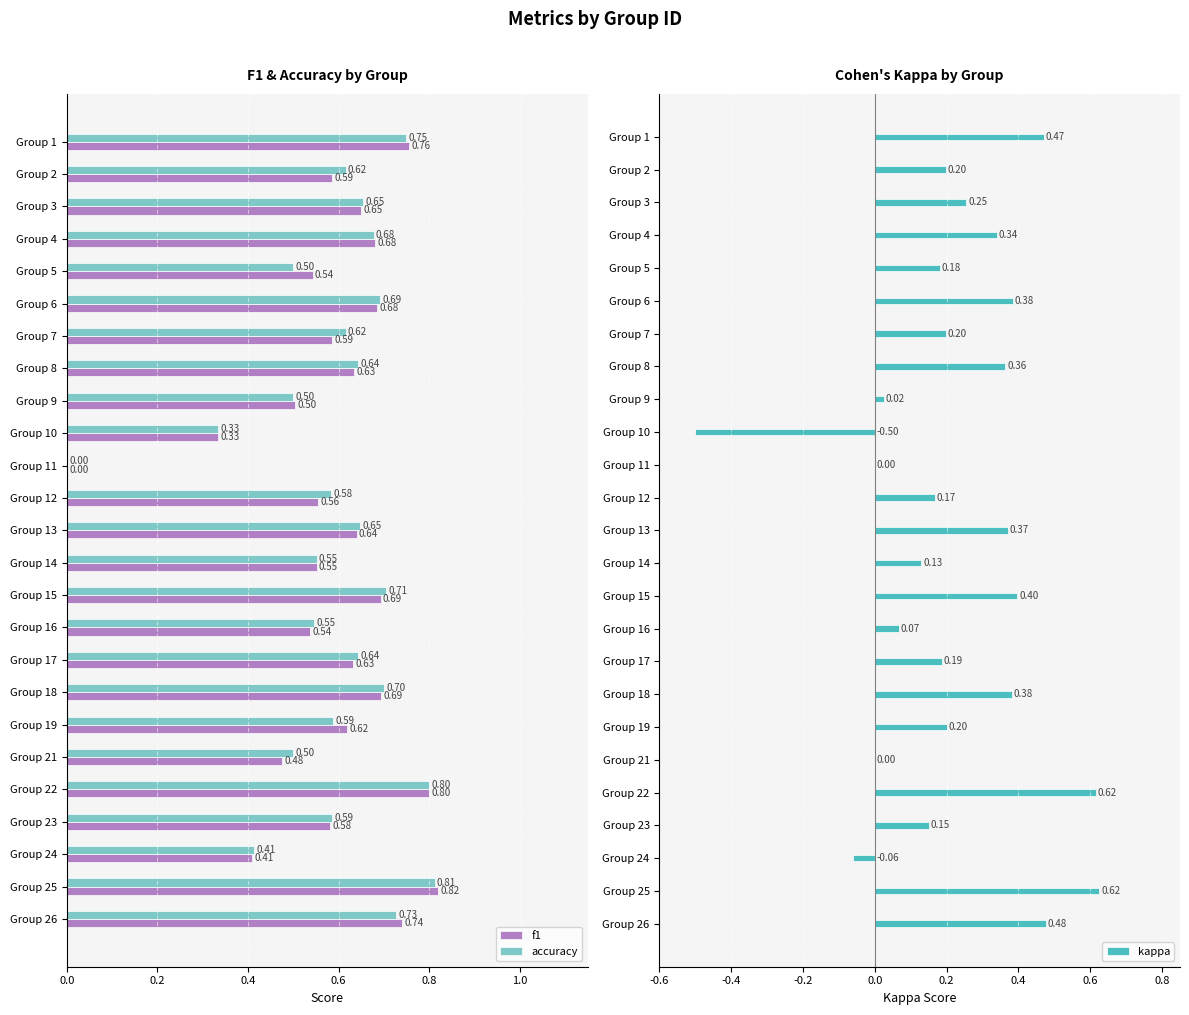

Reading left to right, transcribe all the data shown in this chart.

f1: 0.8	0.6	0.6	0.7	0.5	0.7	0.6	0.6	0.5	0.3	0.0	0.6	0.6	0.6	0.7	0.5	0.6	0.7	0.6	0.5	0.8	0.6	0.4	0.8	0.7
accuracy: 0.8	0.6	0.7	0.7	0.5	0.7	0.6	0.6	0.5	0.3	0.0	0.6	0.6	0.6	0.7	0.5	0.6	0.7	0.6	0.5	0.8	0.6	0.4	0.8	0.7
kappa: 0.5	0.2	0.3	0.3	0.2	0.4	0.2	0.4	0.0	-0.5	0.0	0.2	0.4	0.1	0.4	0.1	0.2	0.4	0.2	0.0	0.6	0.2	-0.1	0.6	0.5